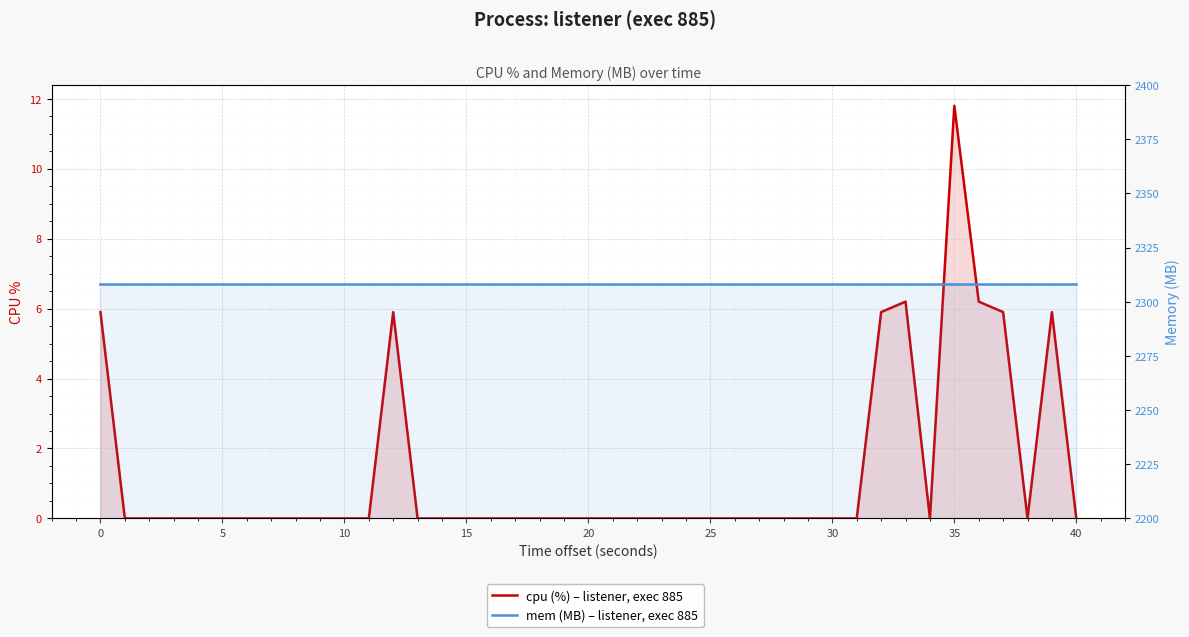

Rank the series by their average value, from lowest to highest.

cpu (%) – listener, exec 885, mem (MB) – listener, exec 885